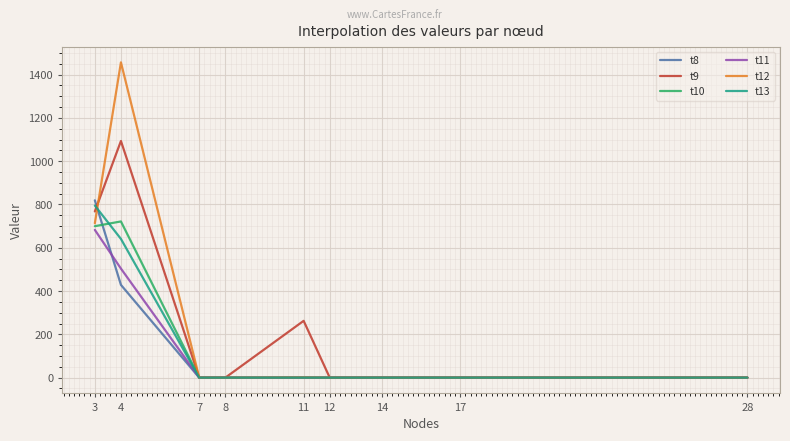

At how many categories does at least one series exceed 932?

1